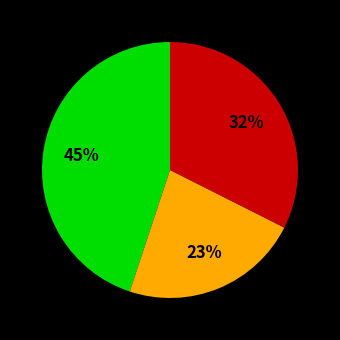

To the nearest percent, what is the difference between the largest and smallest slice percentages?

22%